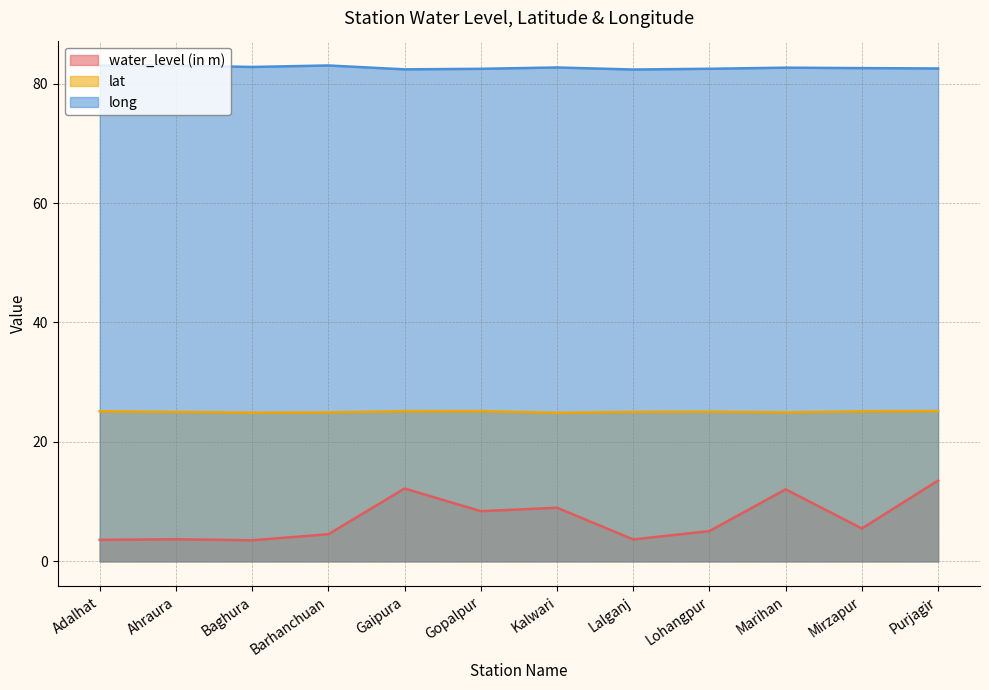

Which category has the lowest value in the water_level (in m) series?

Baghura